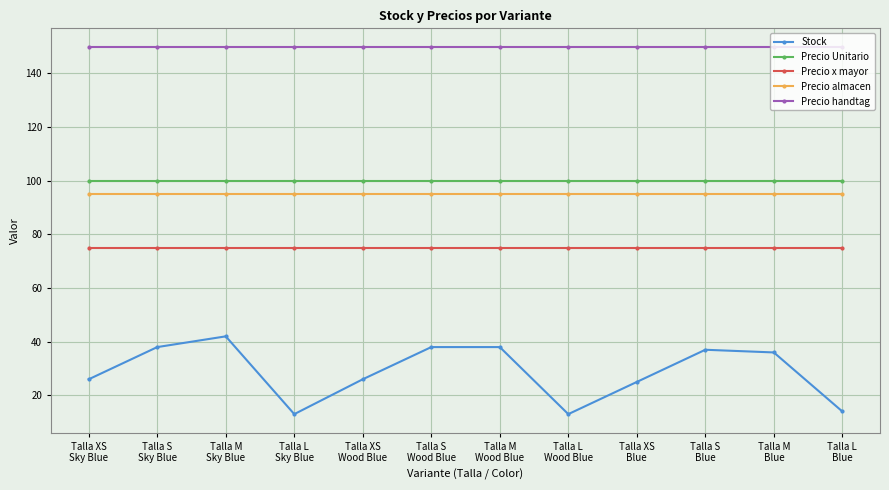

What is the minimum value for Precio x mayor?

75.0